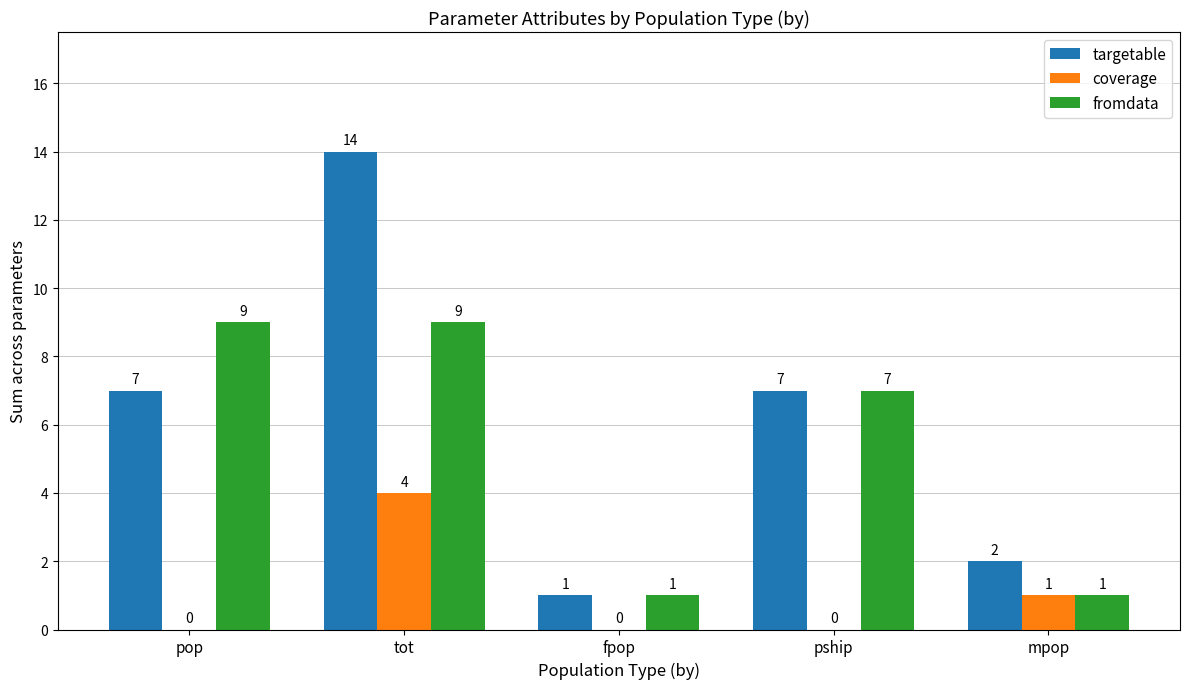

Reading right to left, what are all the values shown in this chart?

targetable: mpop=2	pship=7	fpop=1	tot=14	pop=7
coverage: mpop=1	pship=0	fpop=0	tot=4	pop=0
fromdata: mpop=1	pship=7	fpop=1	tot=9	pop=9